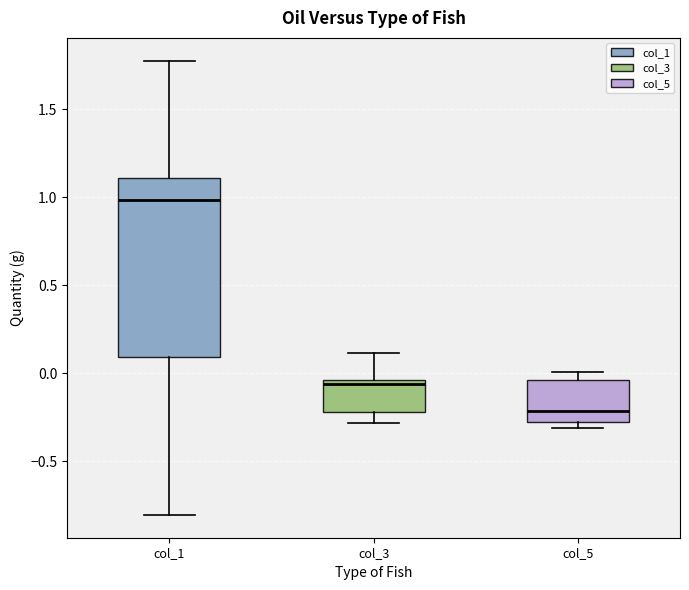

Reading left to right, read every box against the y-axis: the position of its median line, the range the box covers, and the ends of its whiskers. The values are not printed on the chart, so give them approximately, as read against the axis.

col_1: median 1.00, box 0.10 to 1.10, whiskers -0.80 to 1.75
col_3: median -0.05 (just below the box's upper edge), box -0.20 to -0.05, whiskers -0.30 to 0.10
col_5: median -0.20, box -0.30 to -0.05, whiskers -0.30 (just below the box's lower edge) to 0.00